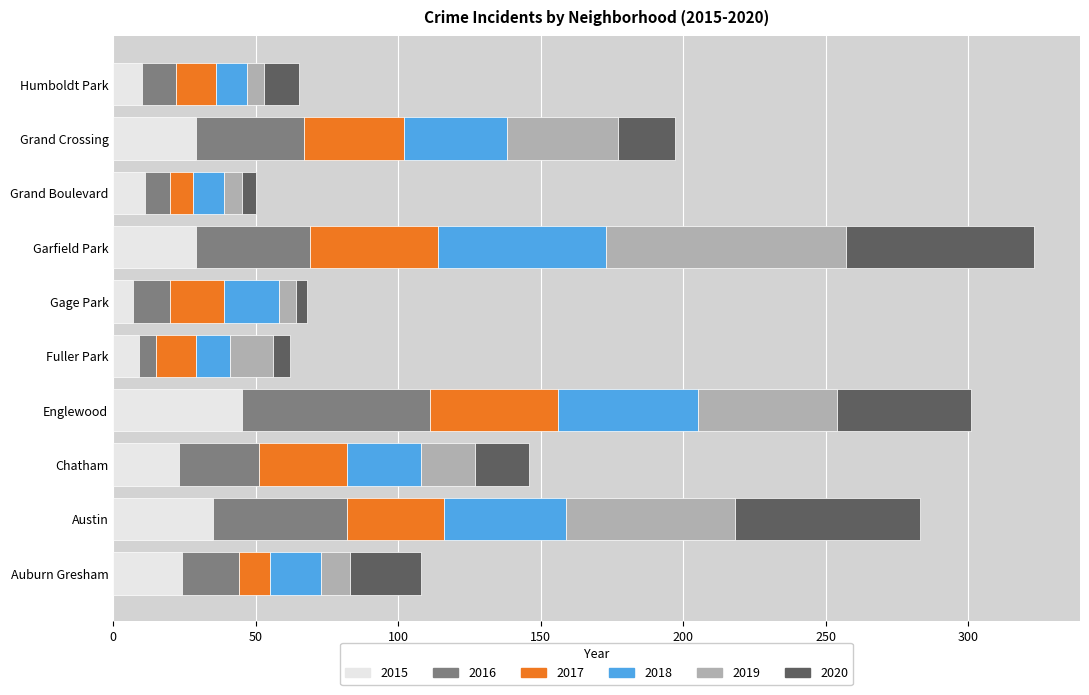

What is the lowest value of the 2015 series?

7